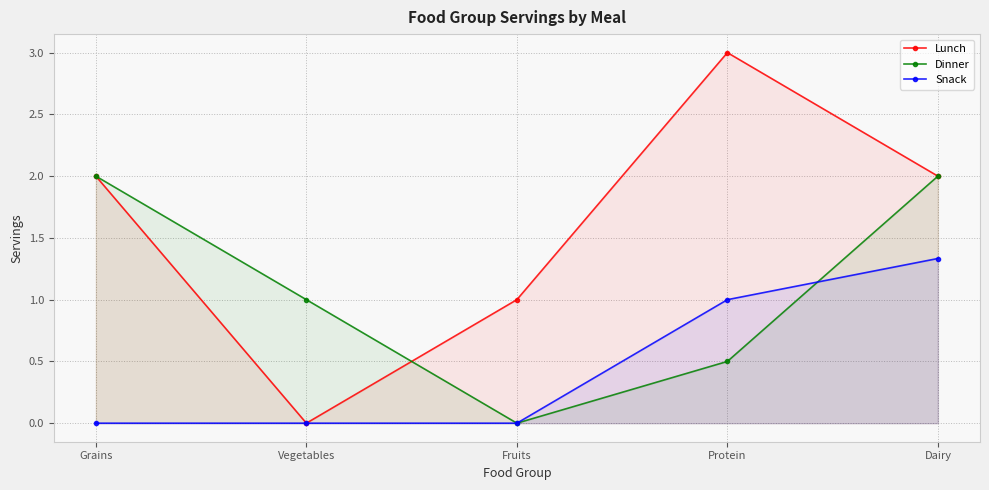

Which series has the largest total across all categories?

Lunch